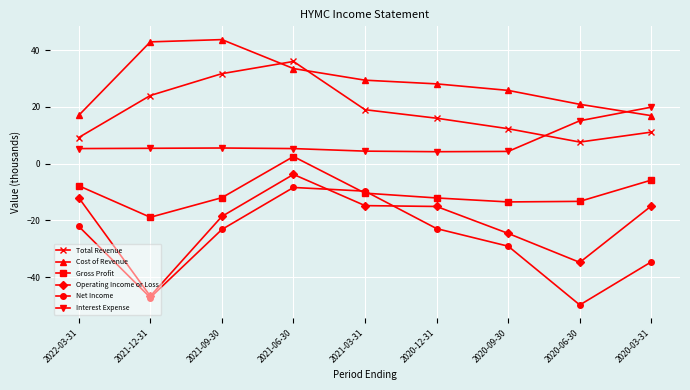

What is the value of the Operating Income or Loss point at the 5th from the left?

-14.8